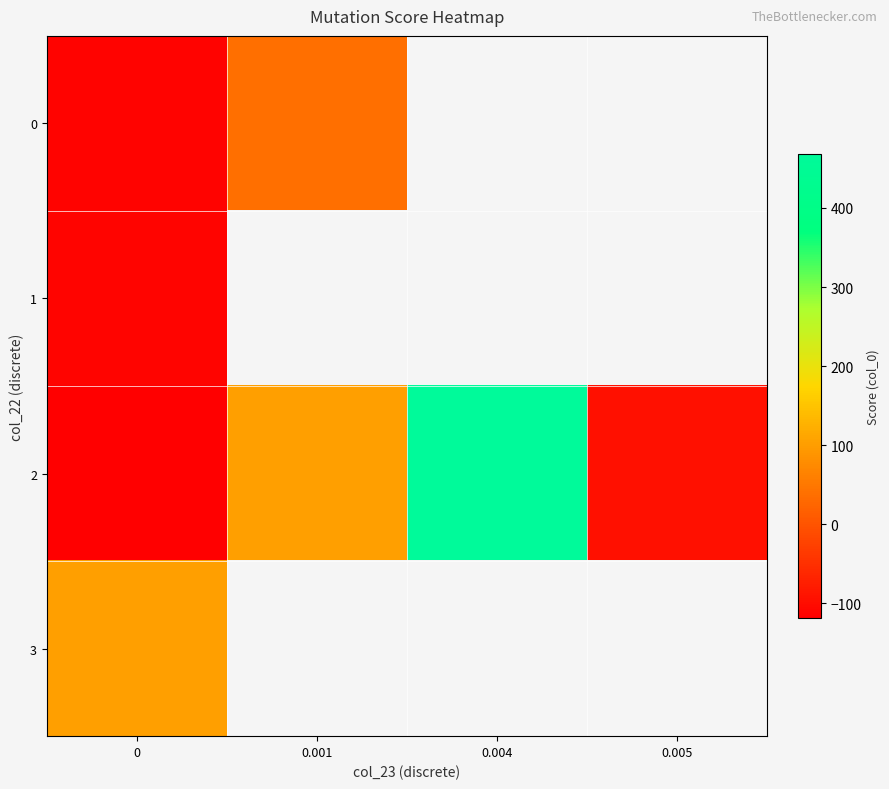

What is the greatest value displayed?

468.5